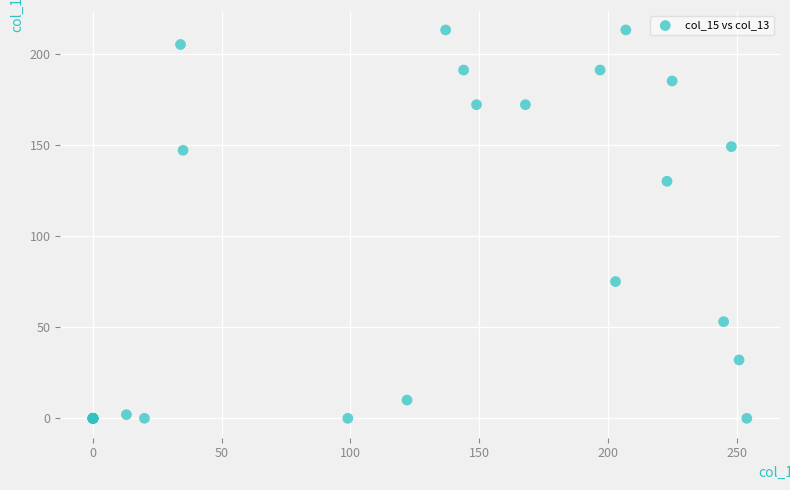

What Y value in the scatter plot is closest to 106?

130